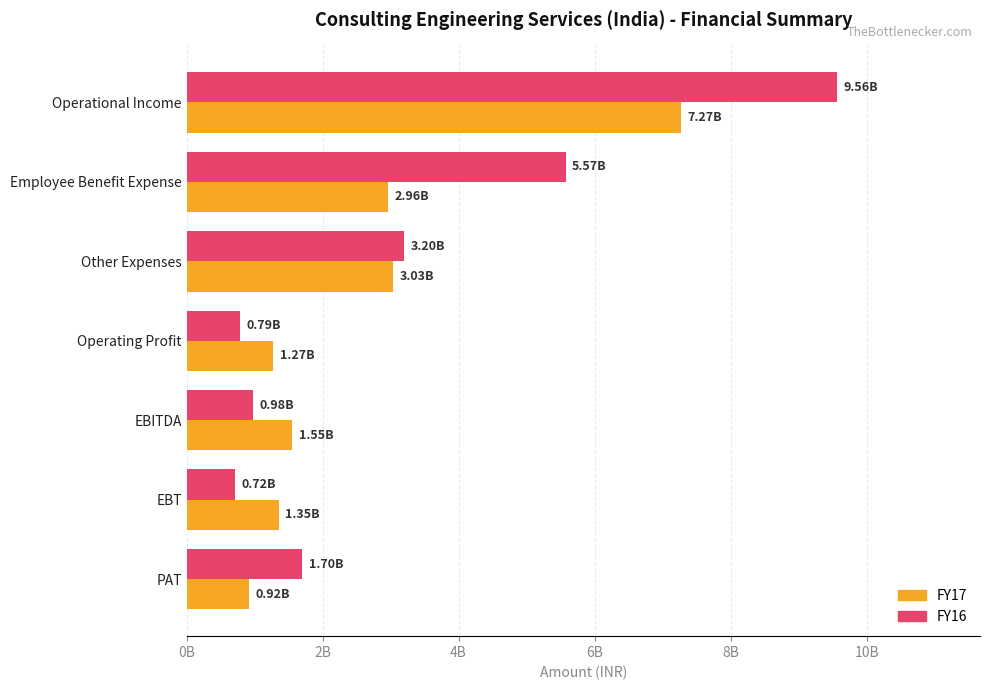

At which category is the sum across all series the highest?

Operational Income